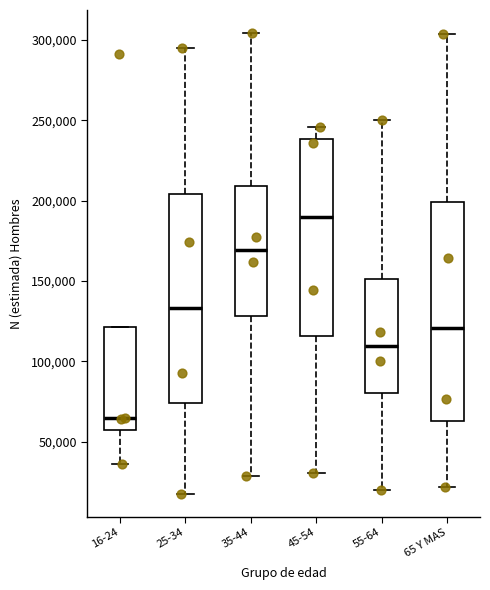

Reading left to right, read every box against the y-axis: the position of its median line, the range the box covers, and the ends of its whiskers. The values are not printed on the chart, so give them approximately, as read against the axis.

16-24: median 65000, box 55000 to 120000, whiskers 35000 to 120000
25-34: median 135000, box 75000 to 205000, whiskers 20000 to 295000
35-44: median 170000, box 130000 to 210000, whiskers 30000 to 305000
45-54: median 190000, box 115000 to 240000, whiskers 30000 to 245000
55-64: median 110000, box 80000 to 150000, whiskers 20000 to 250000
65 Y MAS: median 120000, box 65000 to 200000, whiskers 20000 to 305000